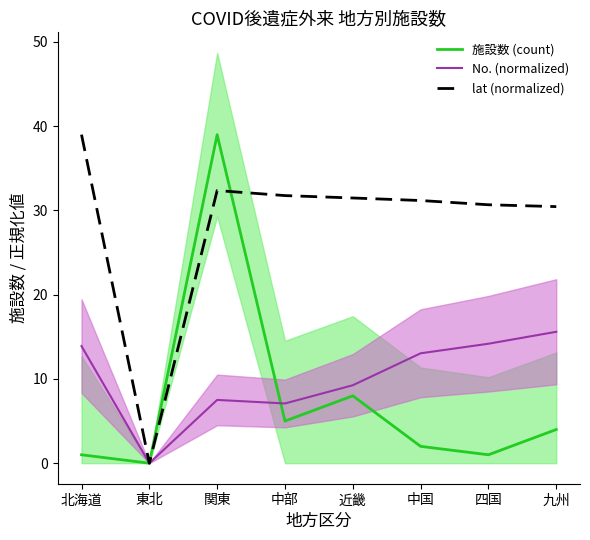

What is the label of the 3rd point from the right?

中国